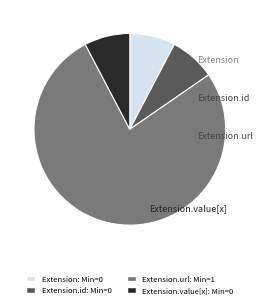

Is there a majority slice in this chart?

Yes